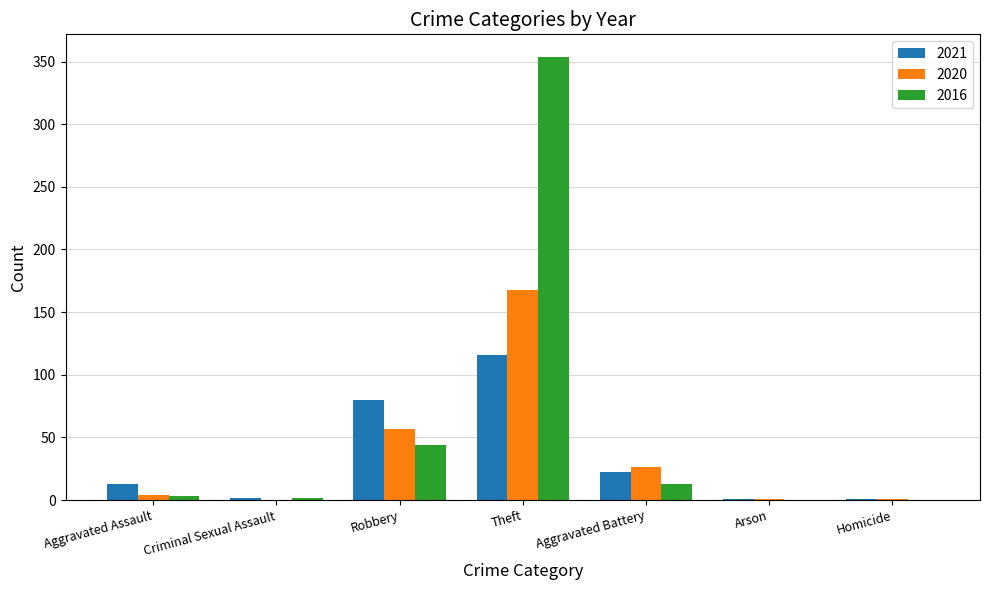

Which series has the largest total across all categories?

2016